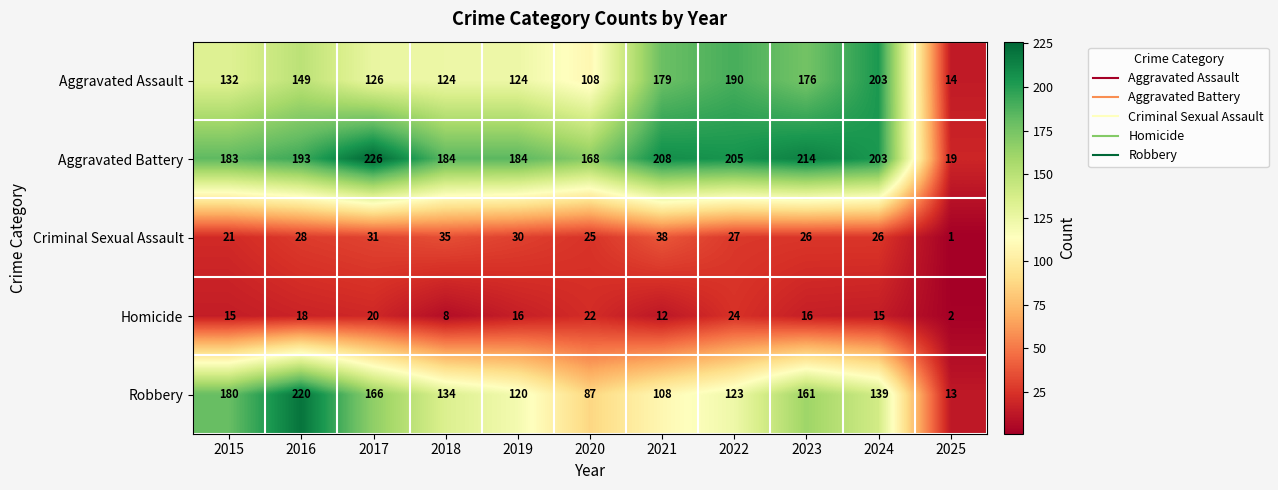

At how many categories does at least one series exceed 137?

10